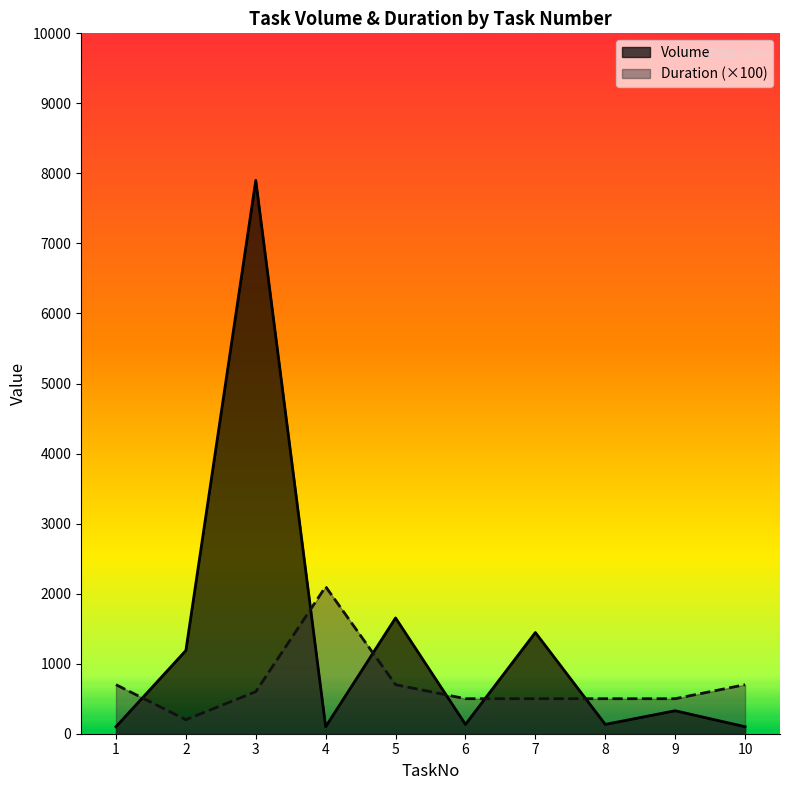

List the series in order of their overall mean, highest first.

Volume, Duration (×100)